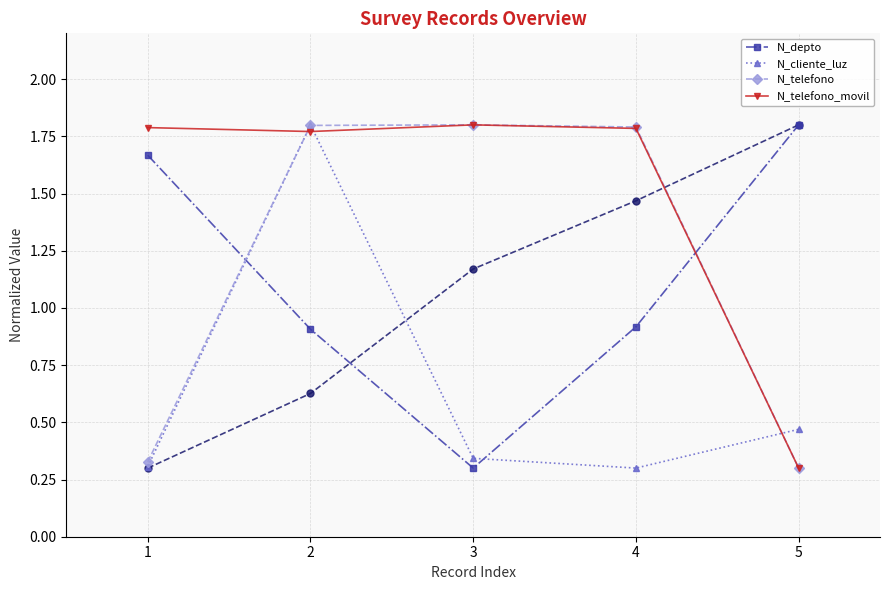

Where is N_telefono_movil nearest to the value 1?

5